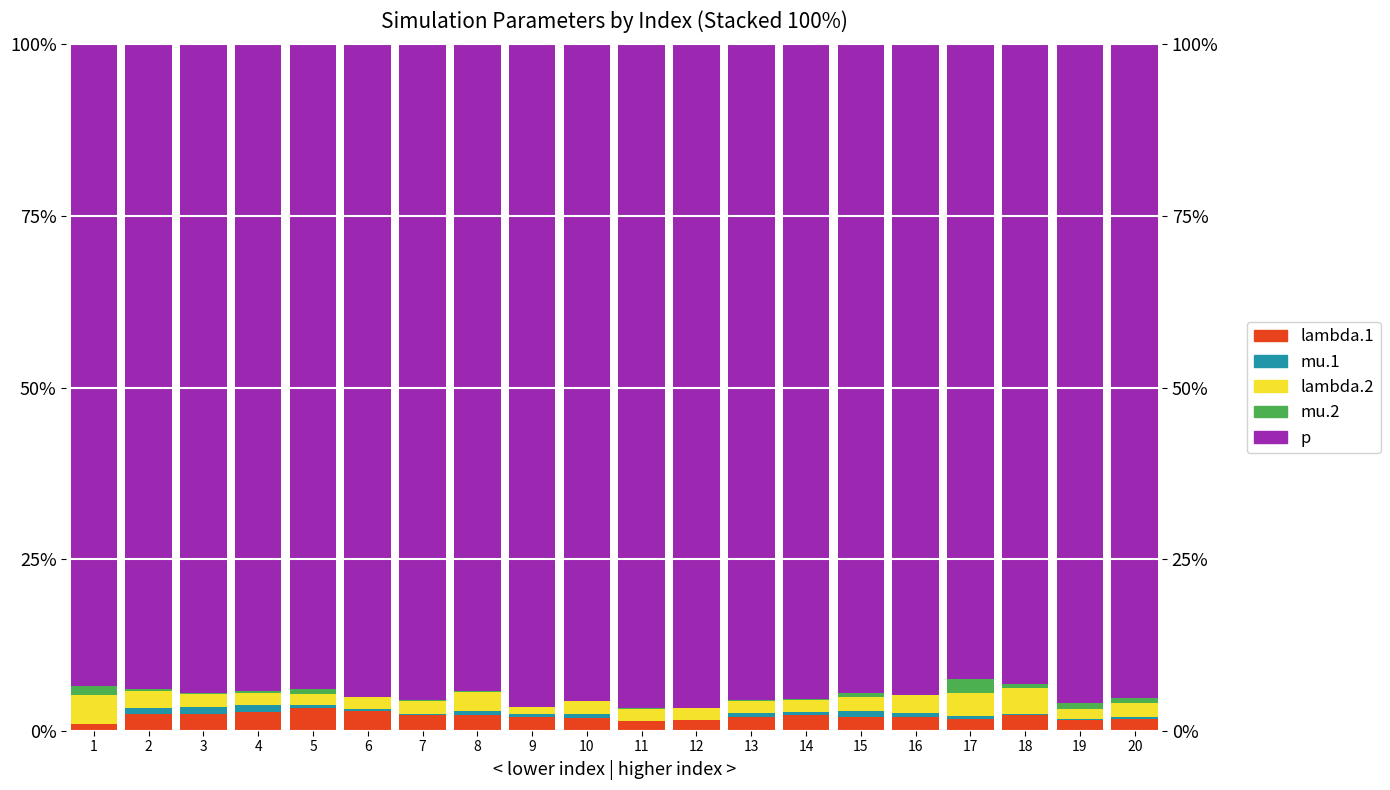

What is the sum of the mu.2 values at 14 and 4?

0.4